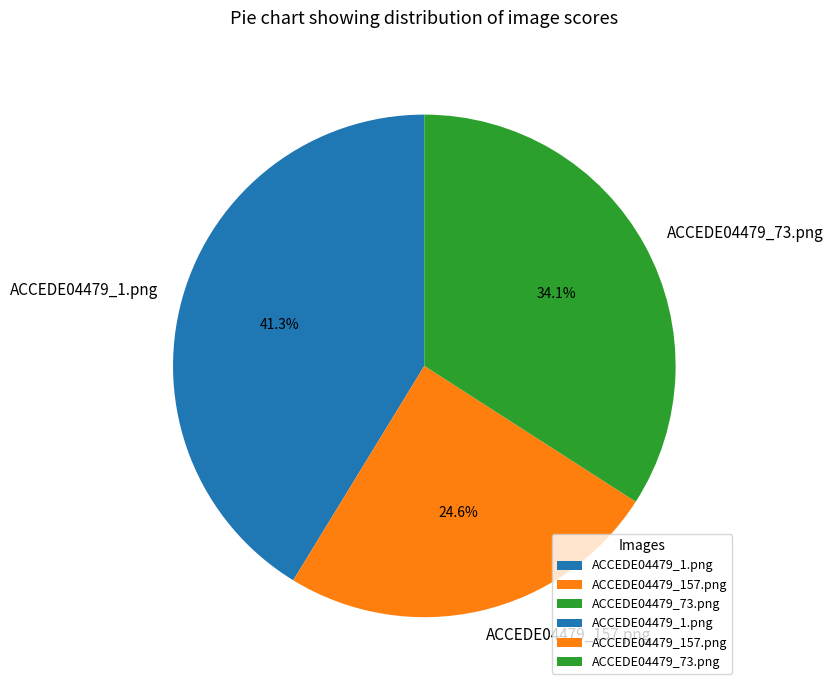

What is the smallest slice in the pie chart?

ACCEDE04479_157.png